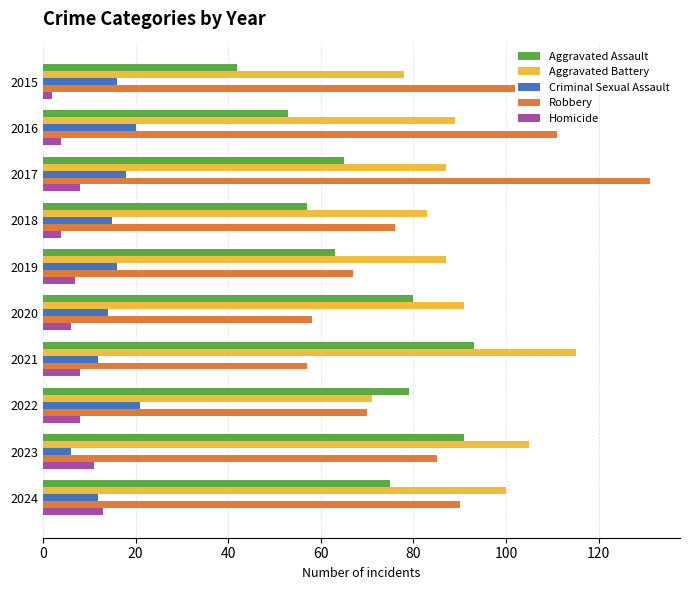

List the series in order of their peak value, highest first.

Robbery, Aggravated Battery, Aggravated Assault, Criminal Sexual Assault, Homicide